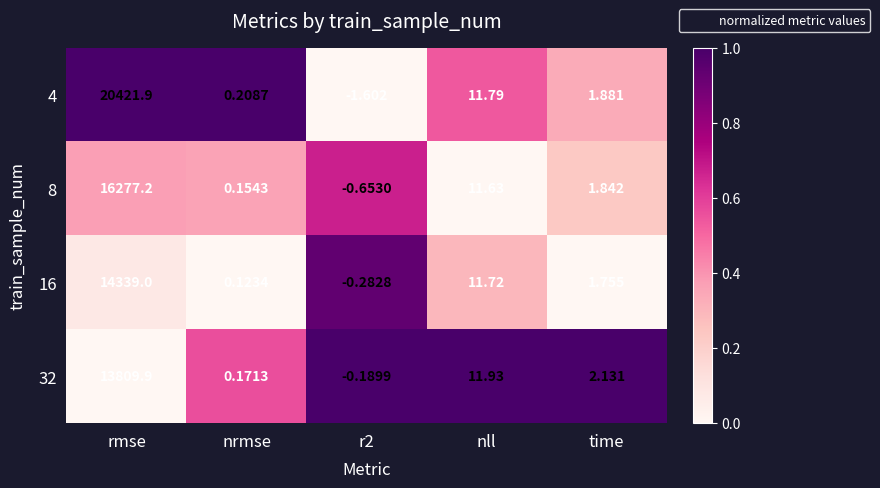

Which series has the largest range (max minus min)?

4